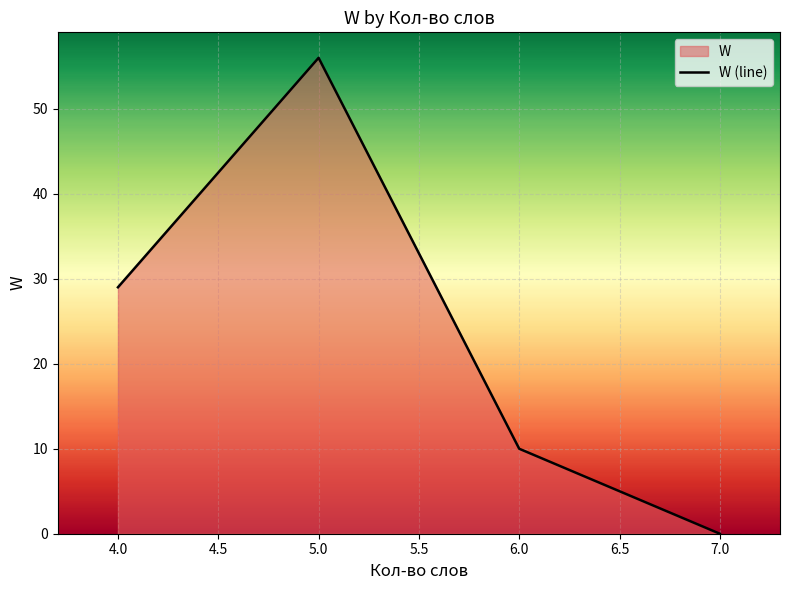

Is it true that the value at 6.0 is 10?

True